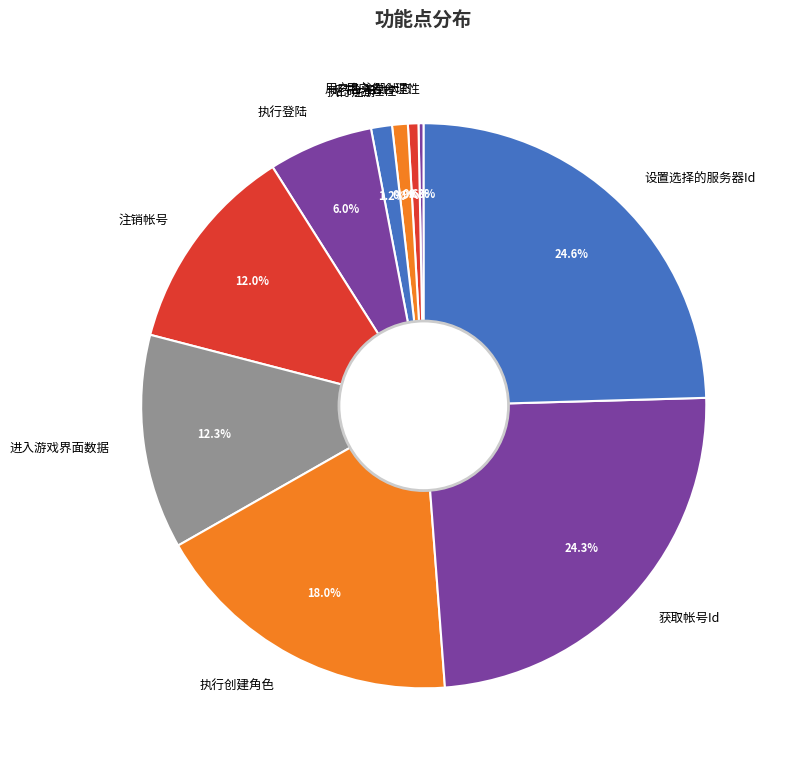

What is the total percentage of 用户名合理性 and 注销帐号?

12.3%